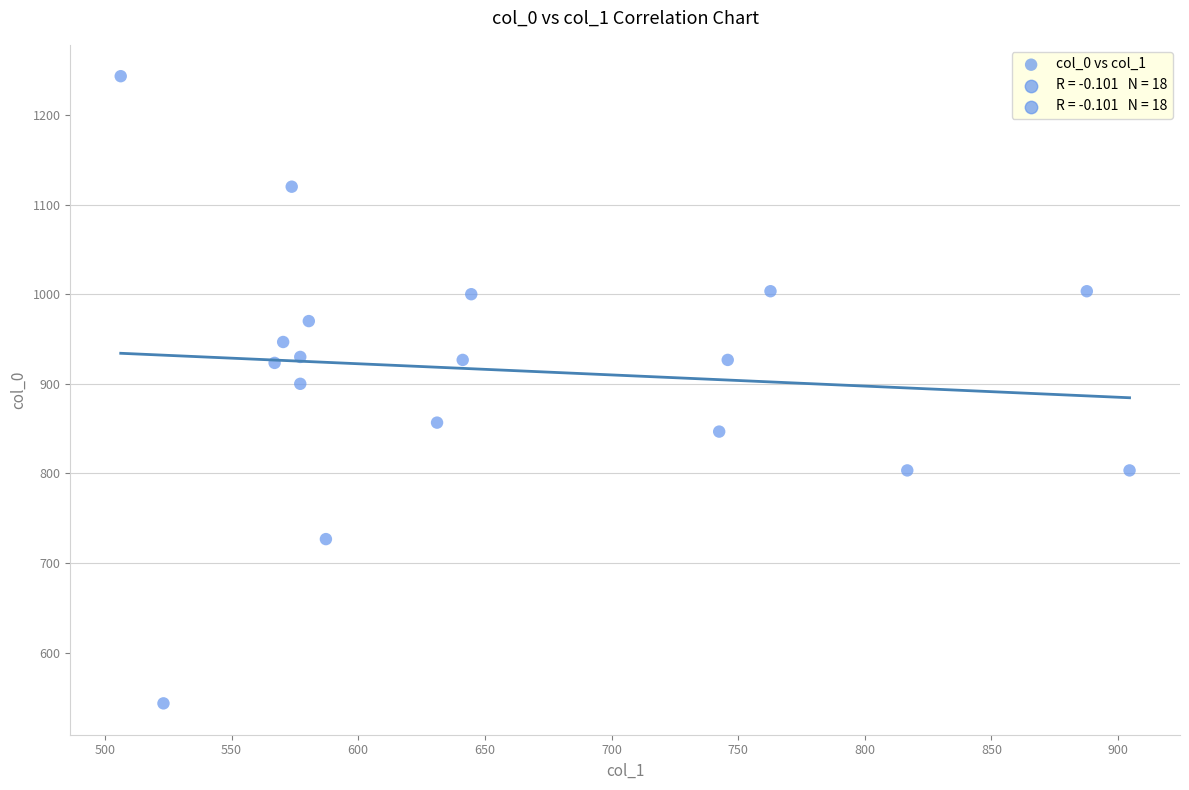

What is the range of X values (max minus min)?

398.2